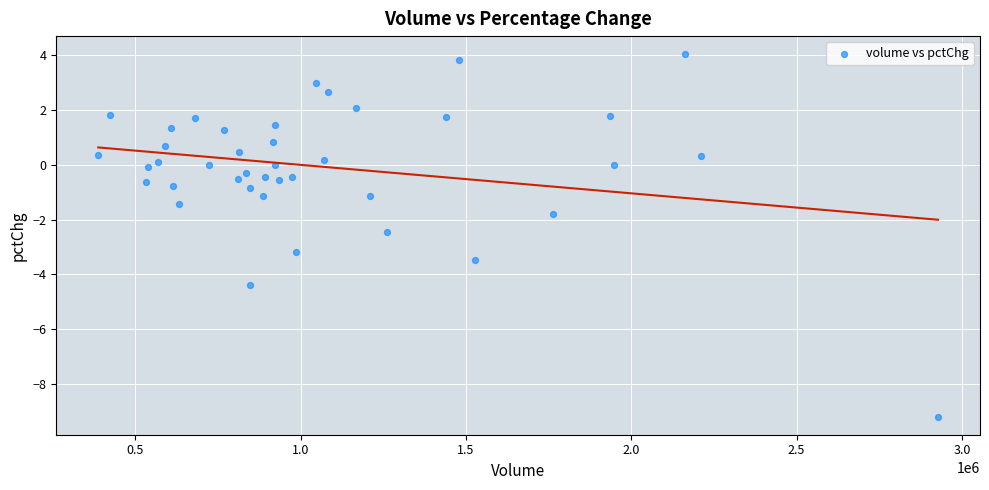

What Y value in the scatter plot is closest to -2?

-1.8